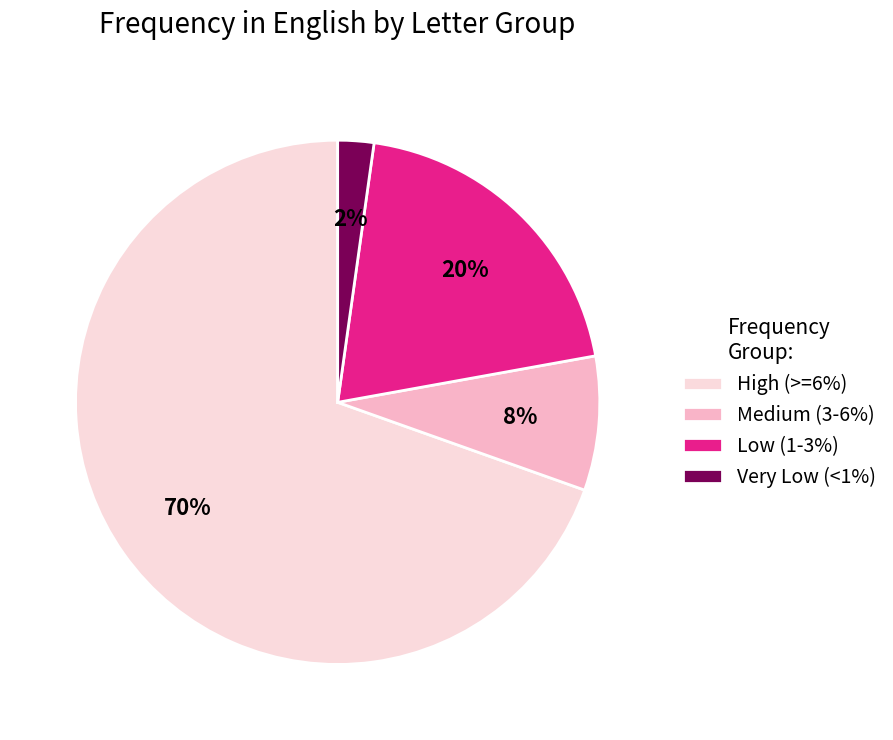

Is there a majority slice in this chart?

Yes